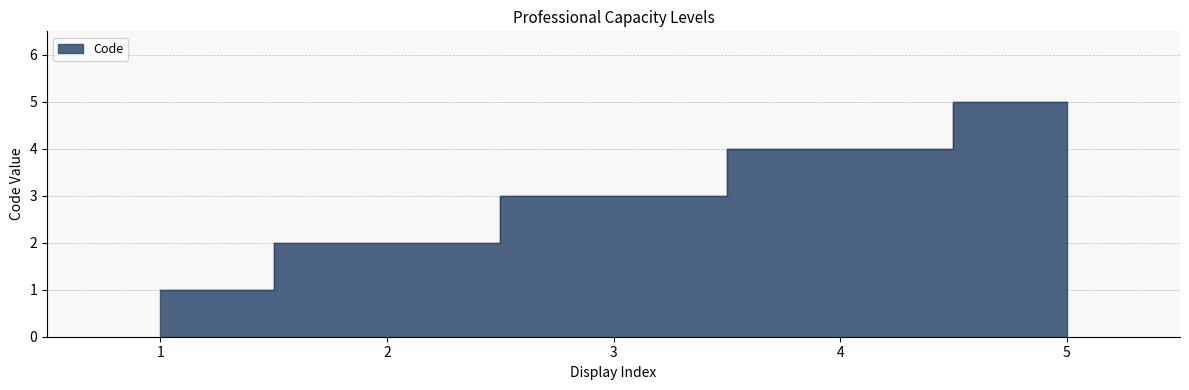

Is it true that the value at 5 is 8?

False